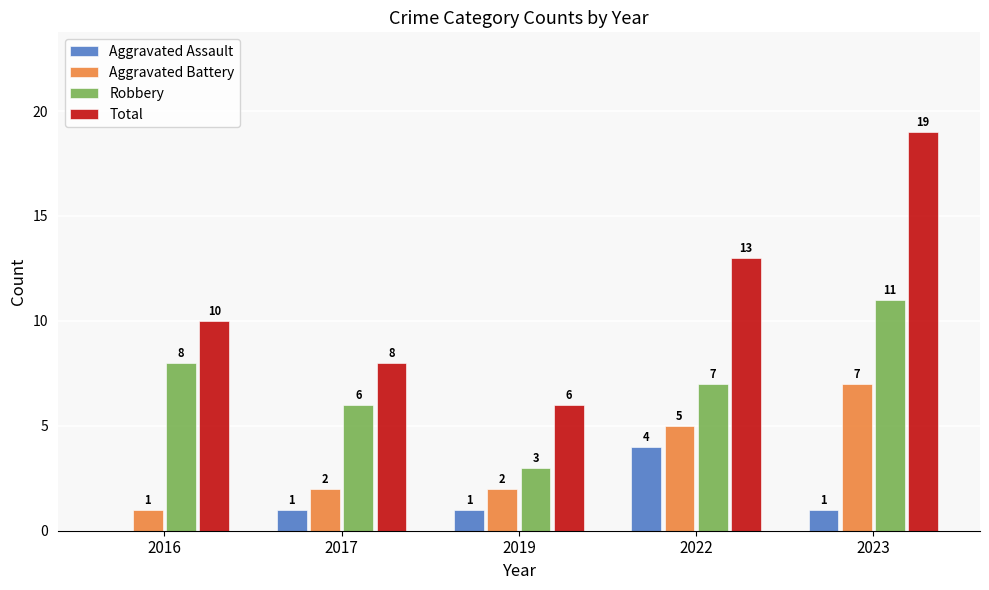

How many series are shown in this chart?

4